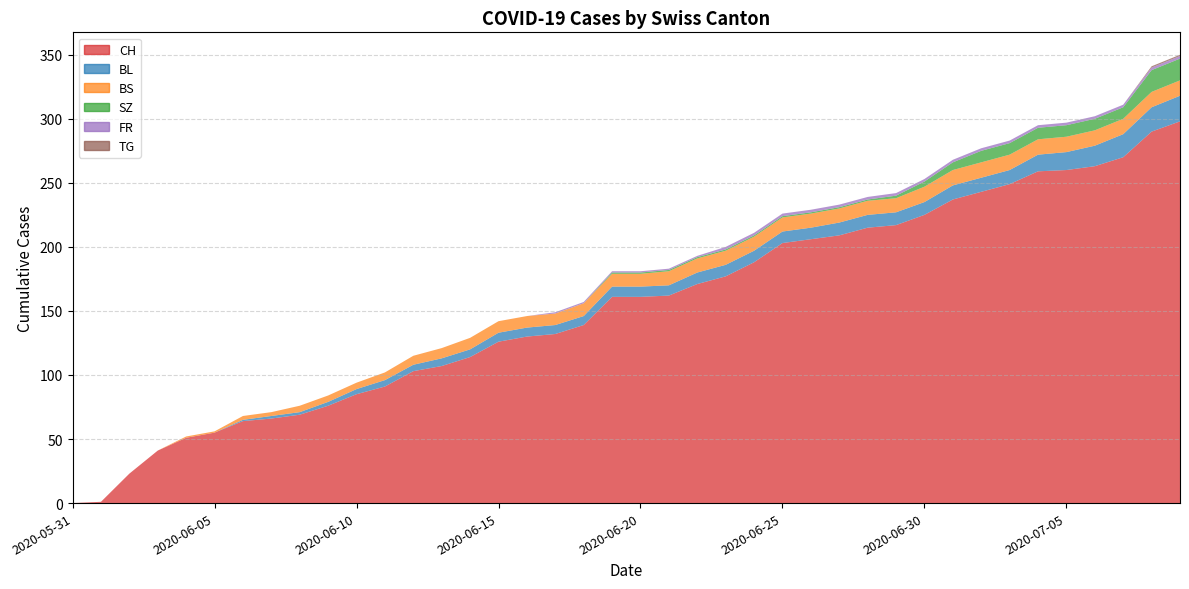

How many values in CH are above zero?

39